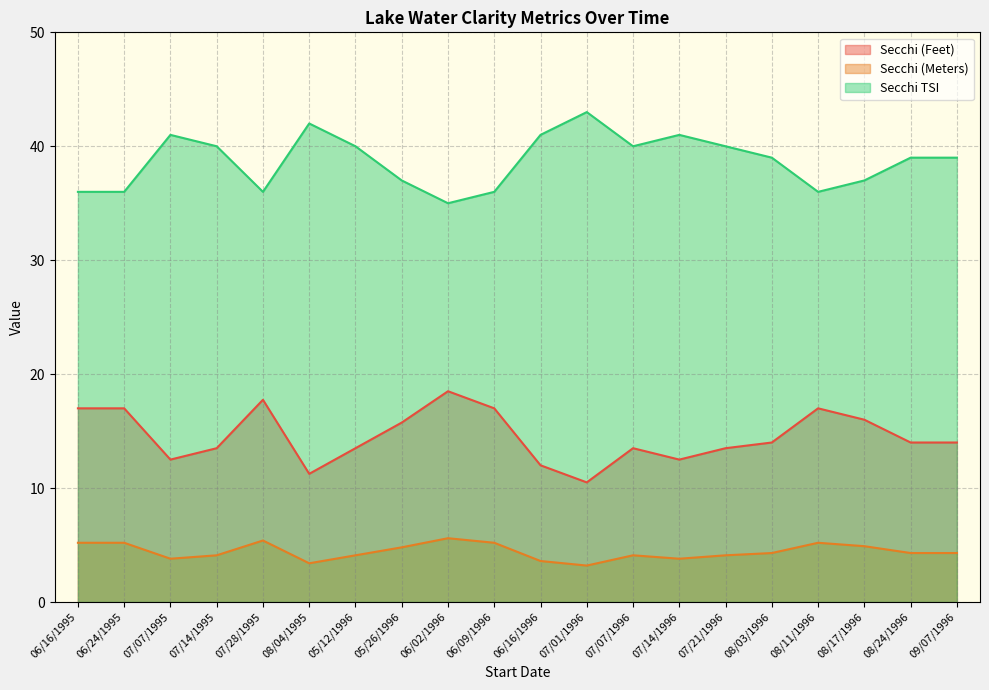

List the series in order of their overall mean, highest first.

Secchi TSI, Secchi (Feet), Secchi (Meters)